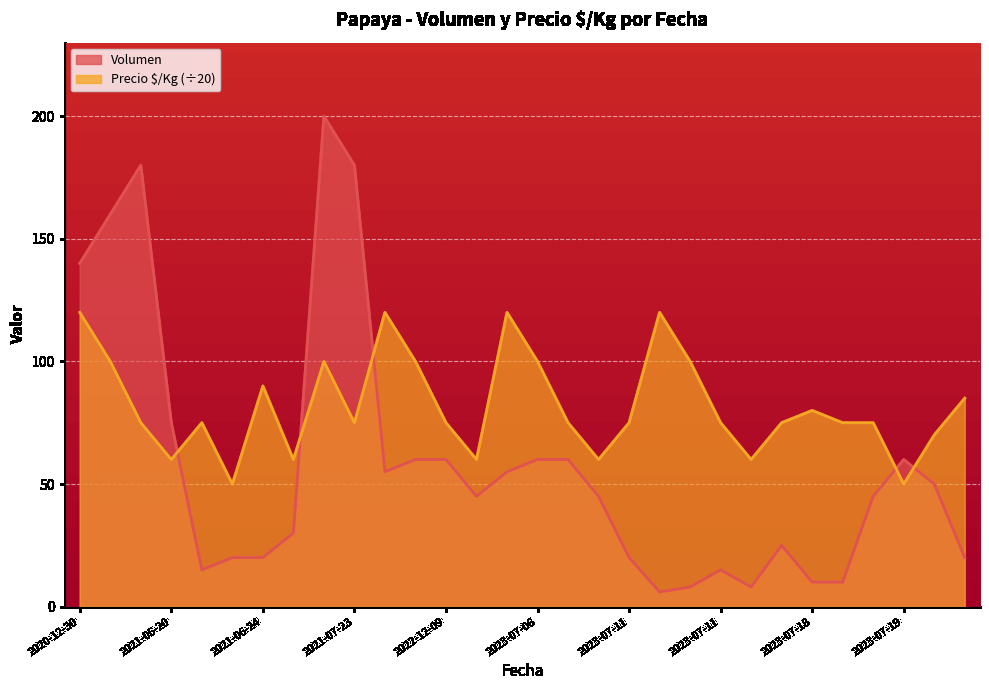

What is the value of the Volumen point at the 6th from the left?

20